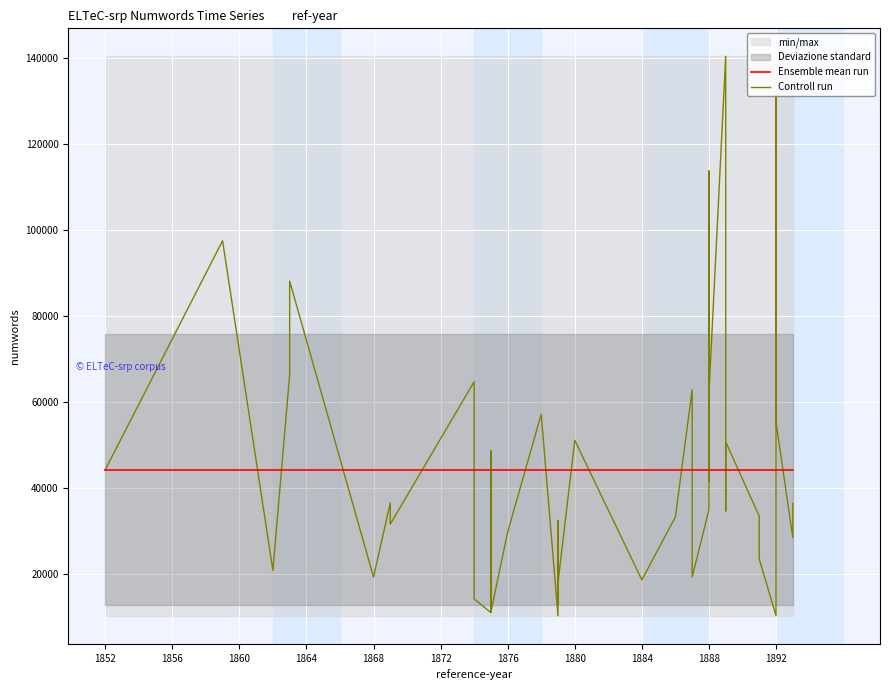

True or false: Controll run has a value of 131254.0 at 1892.

True